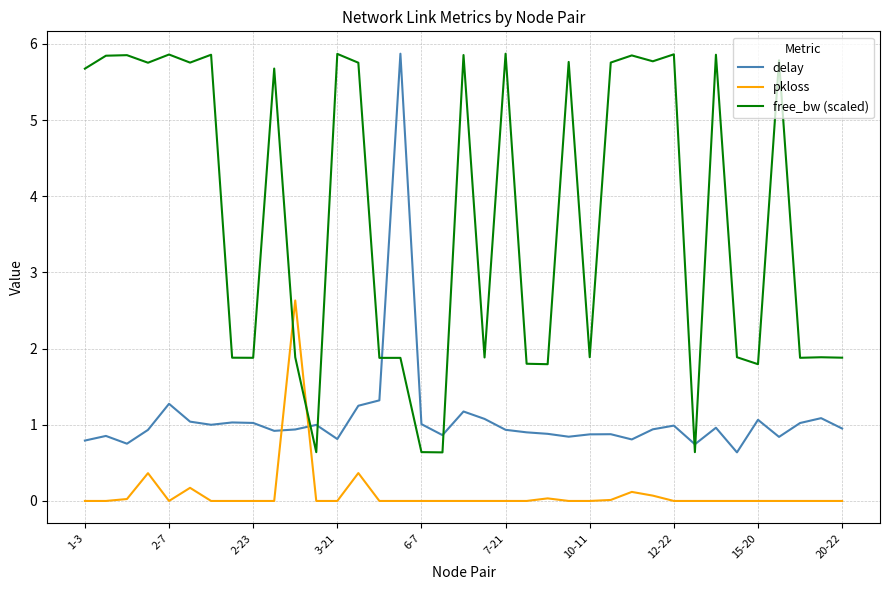

What is the greatest value displayed?

5.9